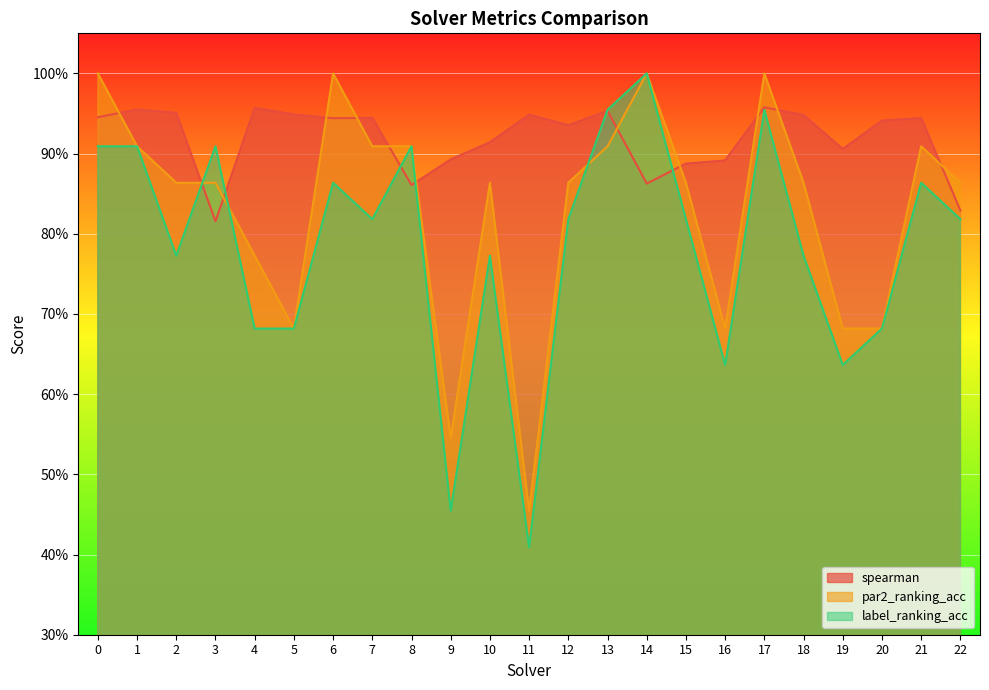

At which category is the sum across all series the highest?

17